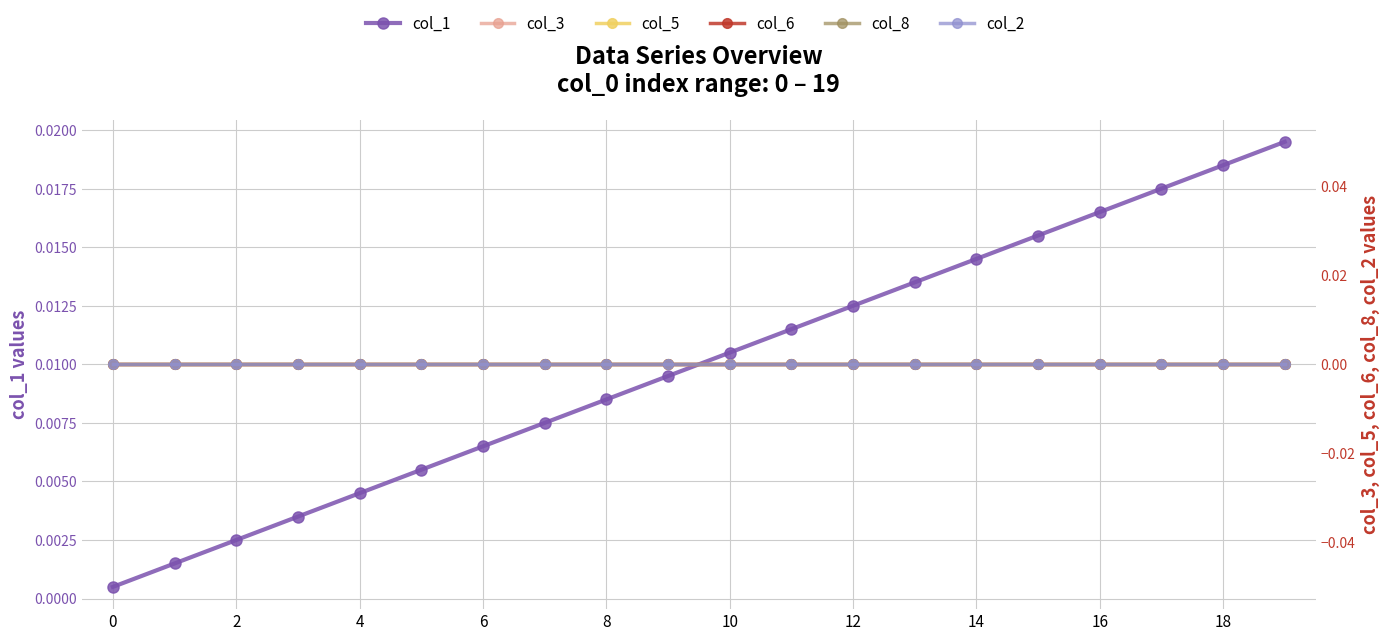

True or false: col_3 and col_2 cross at least once.

False